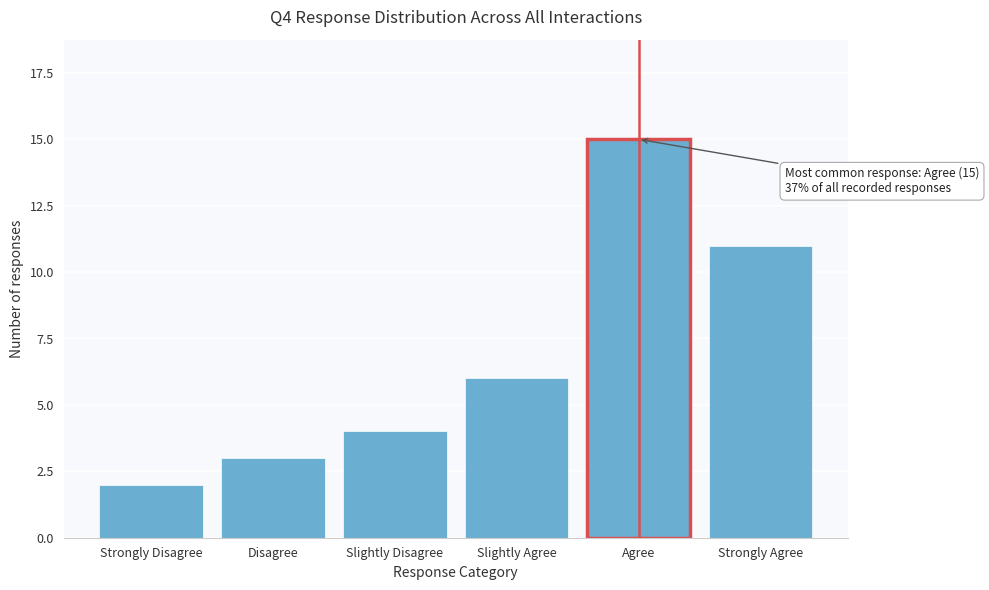

Reading left to right, what are all the values shown in this chart?

2	3	4	6	15	11